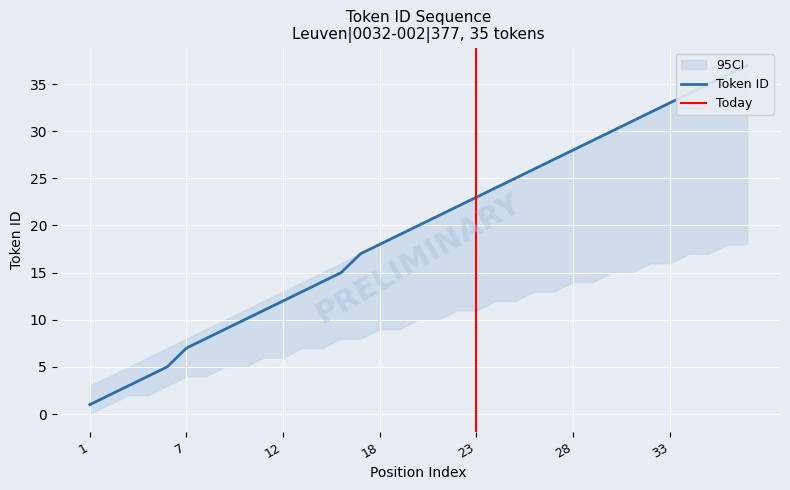

What is the minimum value shown in the chart?

1